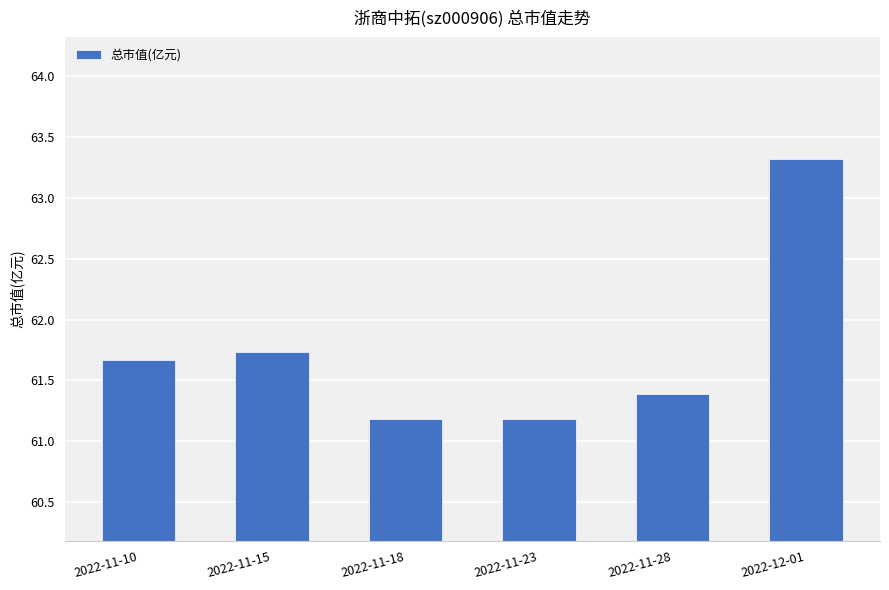

What is the maximum value shown in the chart?

63.3